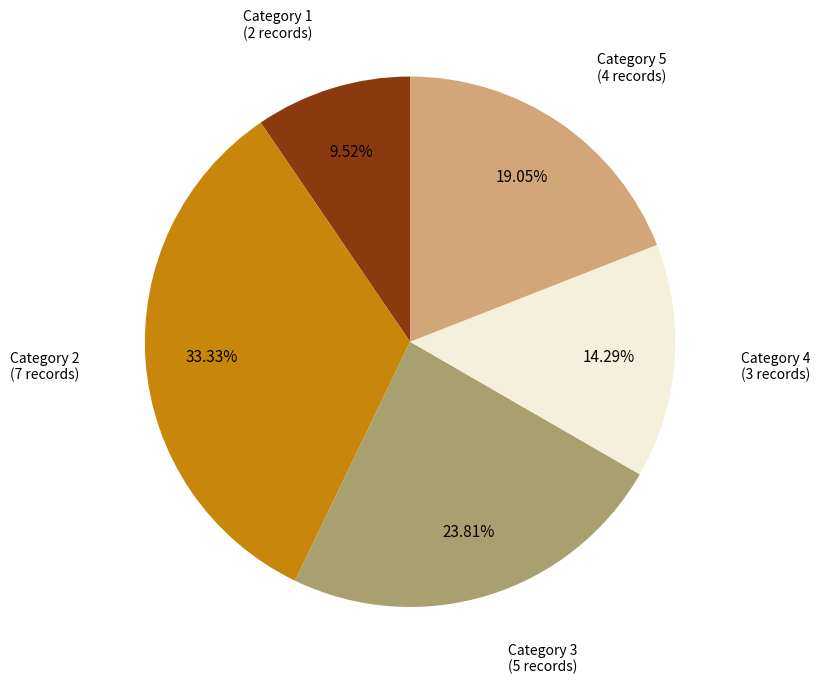

How many slices are in this pie chart?

5